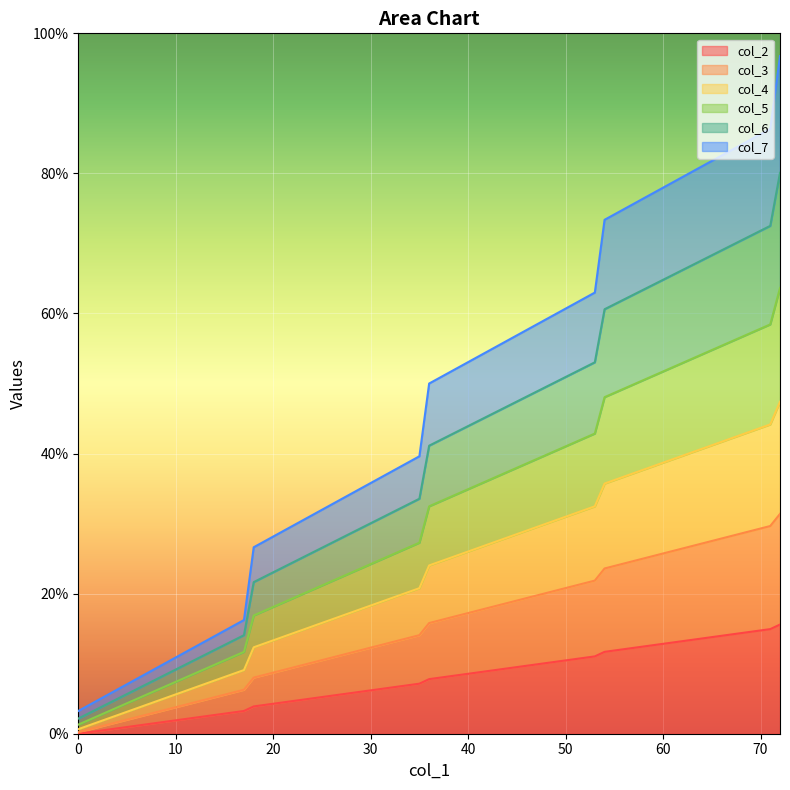

Rank the series by their maximum value, from highest to lowest.

col_5, col_4, col_6, col_3, col_7, col_2